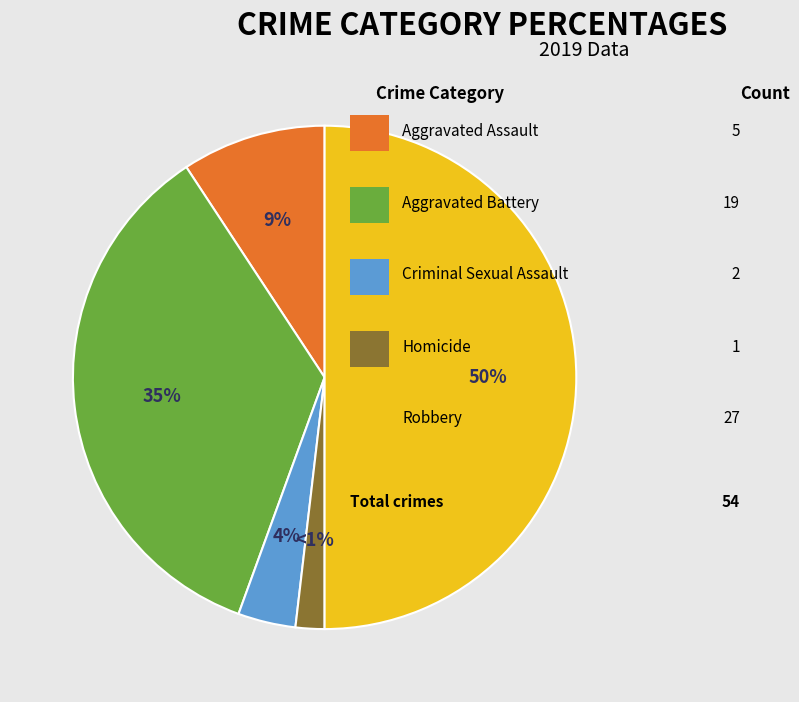

Does any single category account for the majority?

No